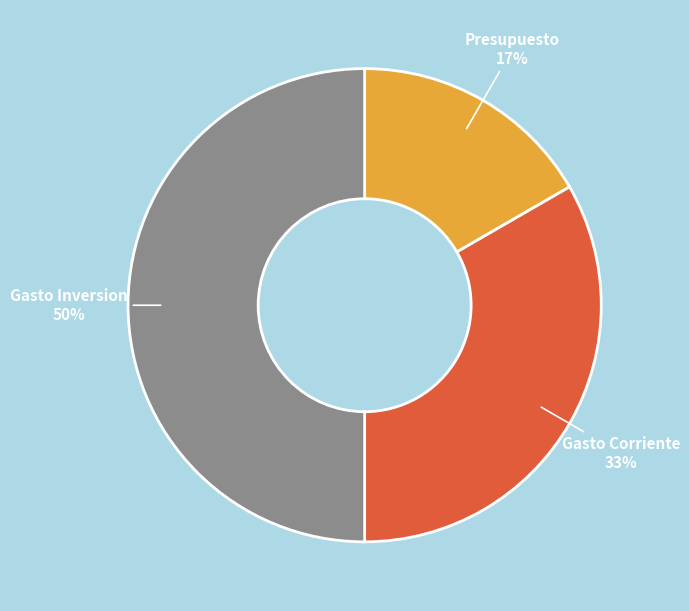

Between Gasto Inversion and Gasto Corriente, which is larger?

Gasto Inversion